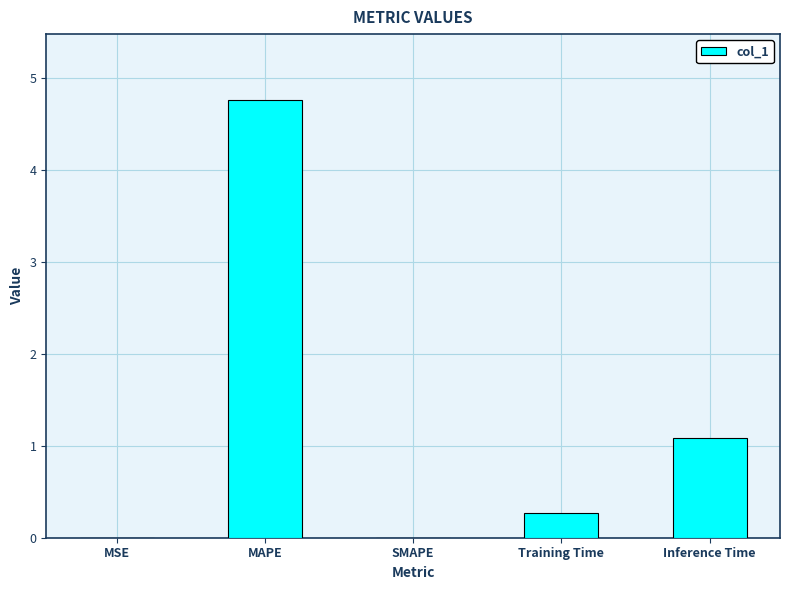

What is the sum of all values?

6.1